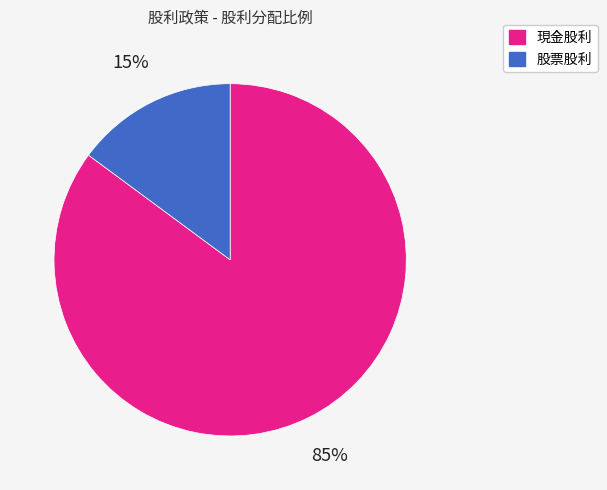

Is it true that 現金股利 is 96% of the pie?

False